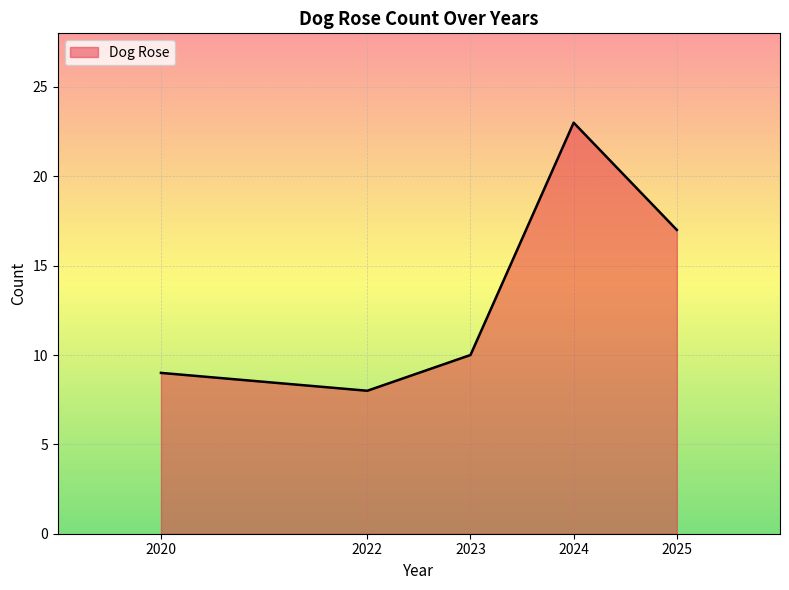

What is the smallest value displayed?

8